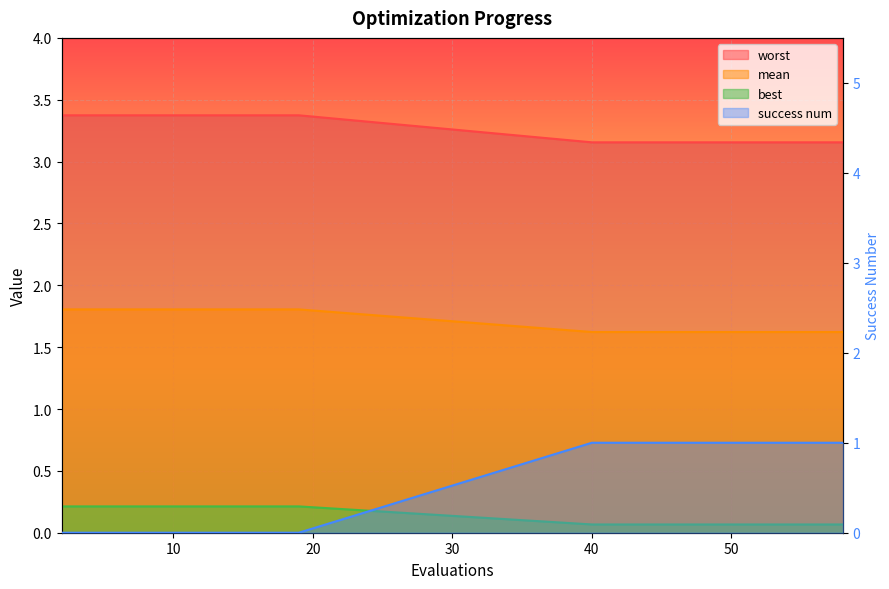

True or false: worst has a value of 0.1 at 56.

True